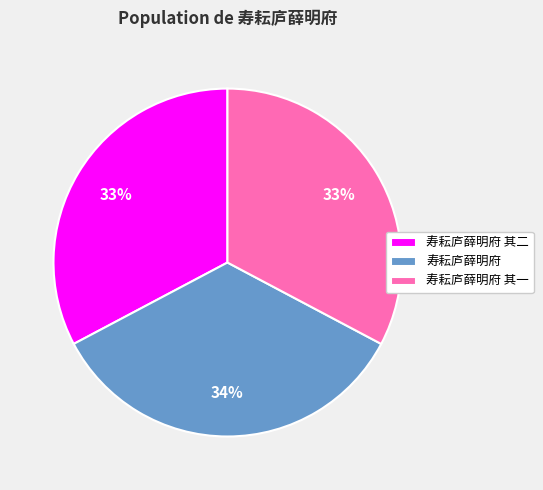

Does 寿耘庐薛明府 其二 account for over 50% of the chart?

No